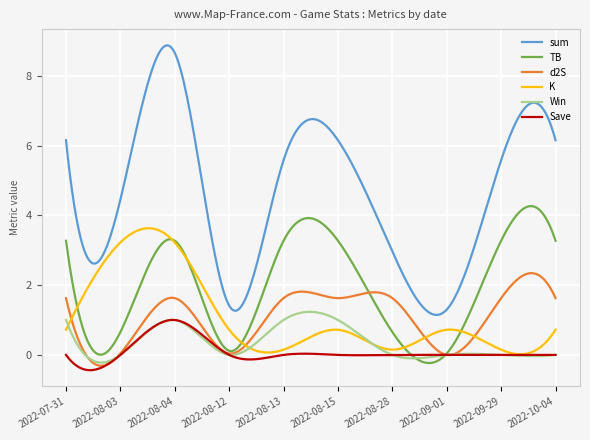

What is the greatest value displayed?

8.9